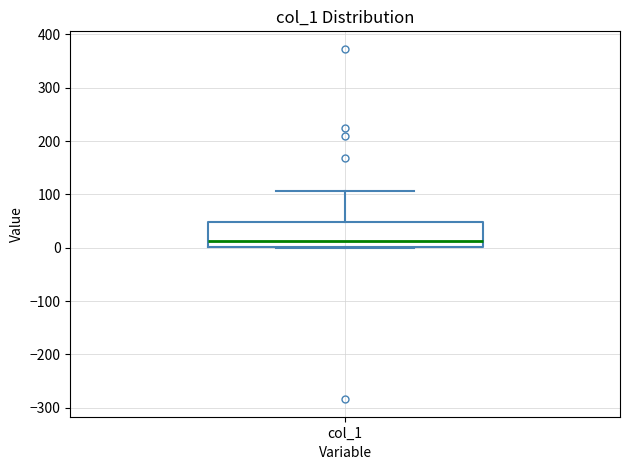

Transcribe this box plot: give where the median line is, the range the box spans, and where the two whiskers end, as read against the y-axis. The values are not printed on the chart, so give them approximately, as read against the axis.

median 10, box 0 to 50, whiskers 0 (just below the box's lower edge) to 110